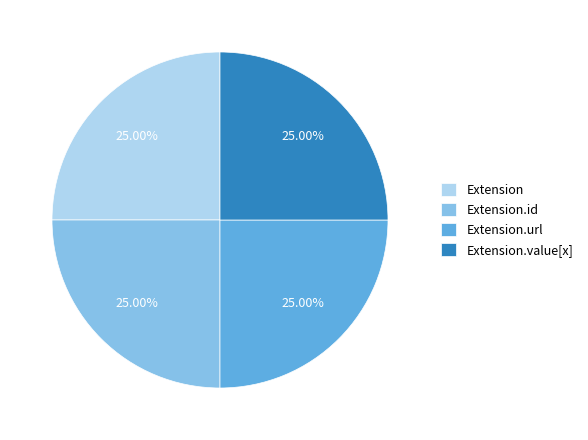

What is the ratio of the value at Extension.url to the value at Extension?

1.0